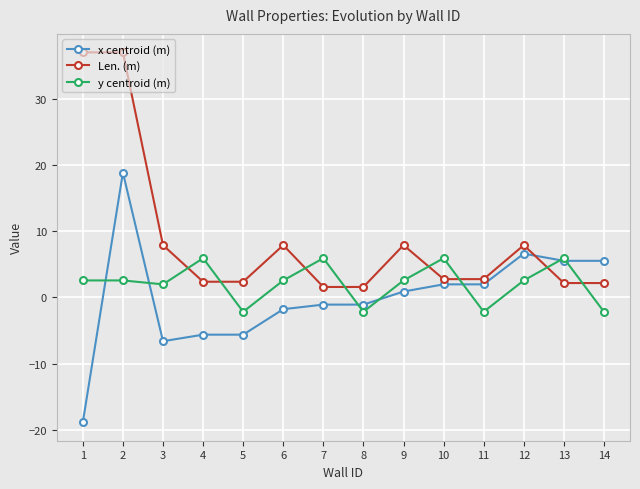

Between 7 and 11, which series saw the biggest shift?

y centroid (m)